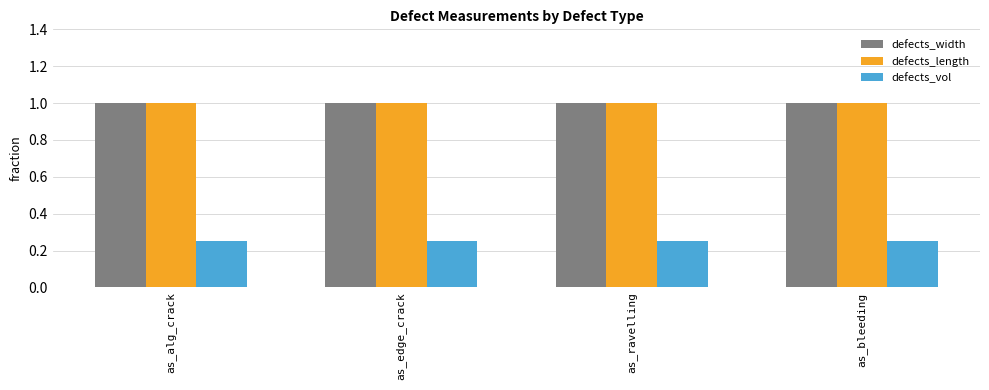

The value of defects_length at as_edge_crack is 1.0. True or false?

True